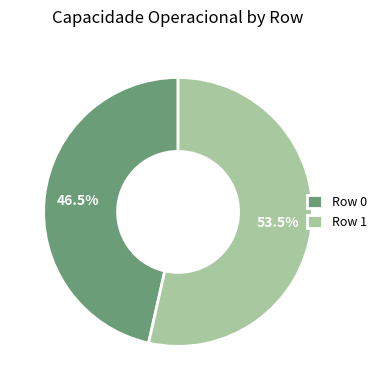

To the nearest percent, what is the difference between the largest and smallest slice percentages?

7%